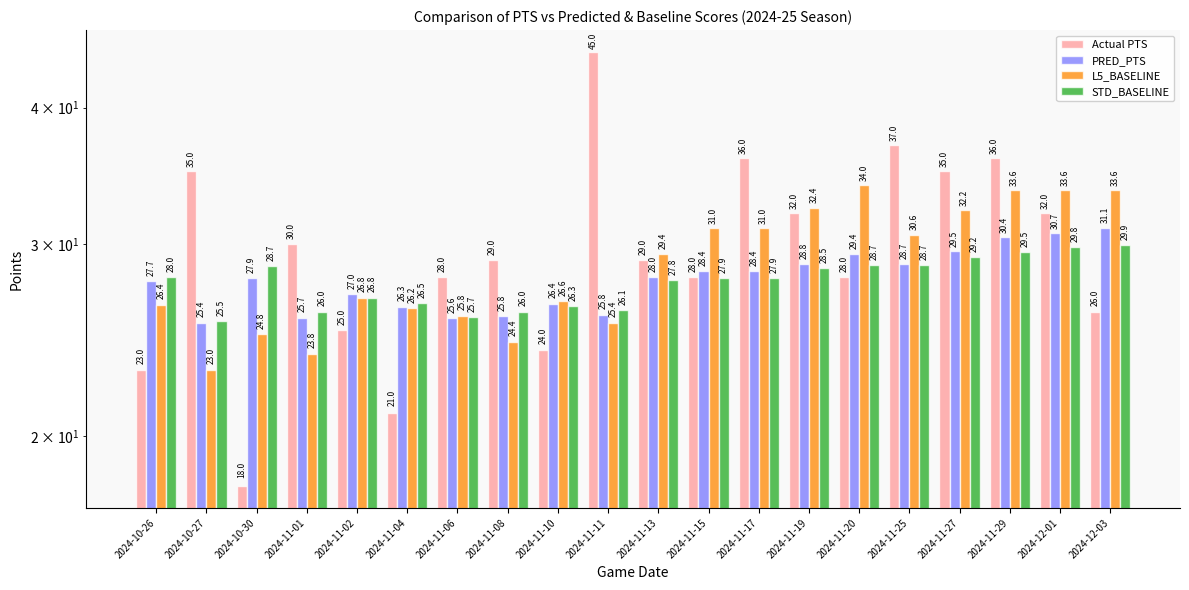

Which label corresponds to the largest value in the chart?

2024-11-11